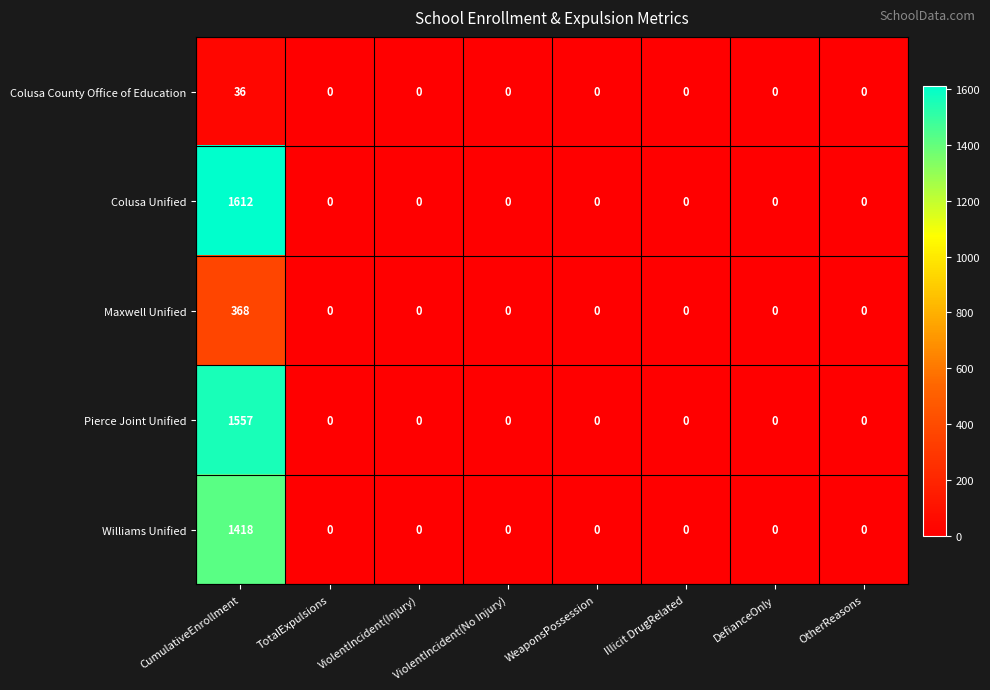

Which series has the widest spread of values?

Colusa Unified